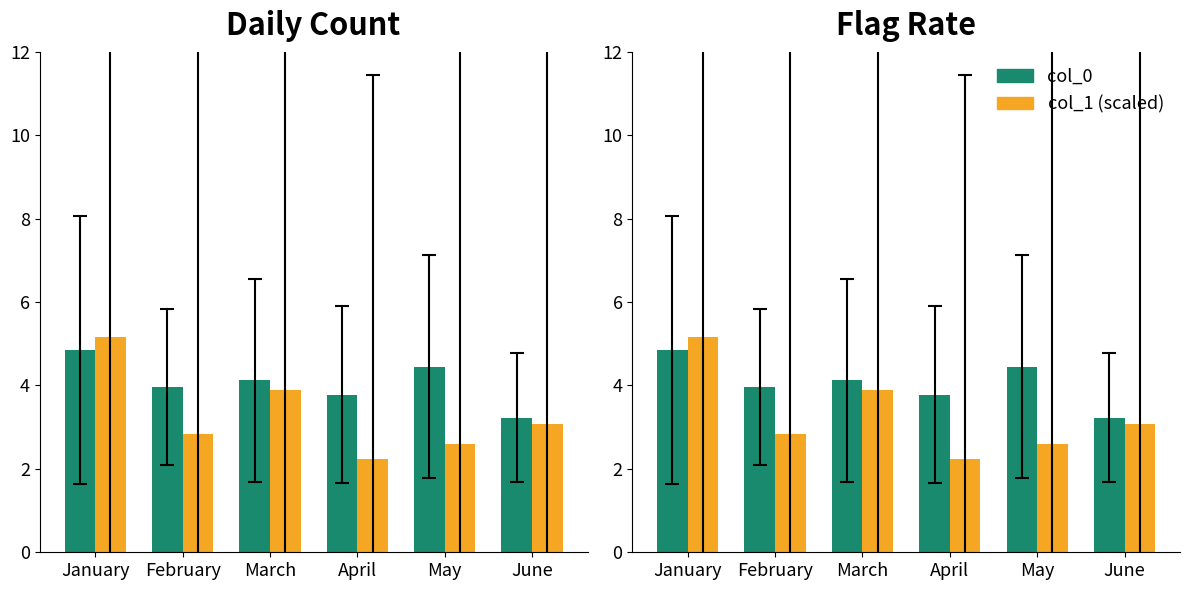

Read the col_0 value at April.

3.8